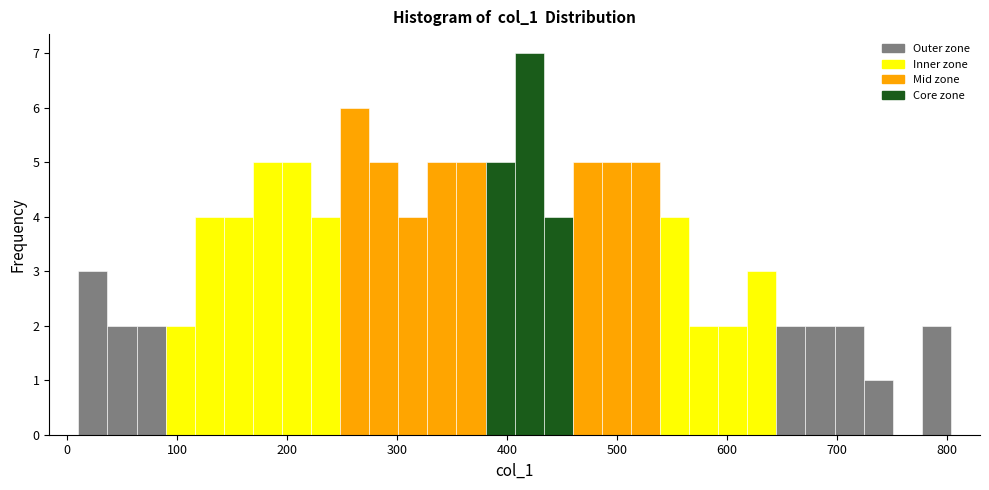

Read against the x-axis, roughly where is the centre of the tallest bar?

420